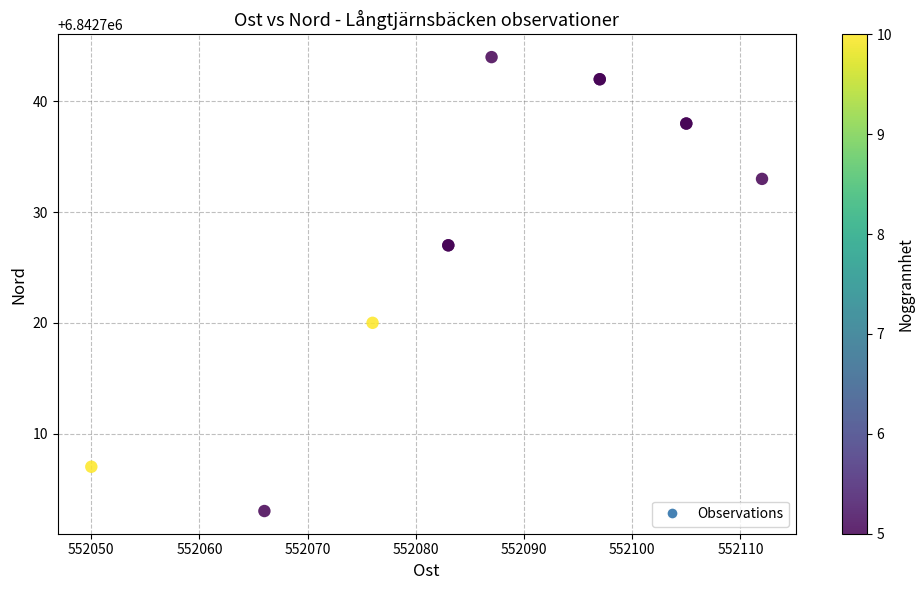

What Y value in the scatter plot is closest to 6842723?

6842720